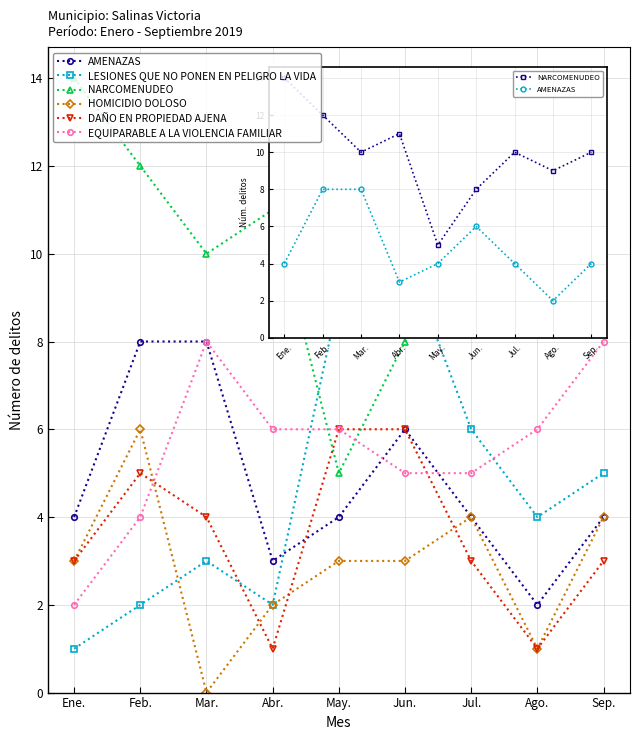

Count the number of data series in this chart.

6